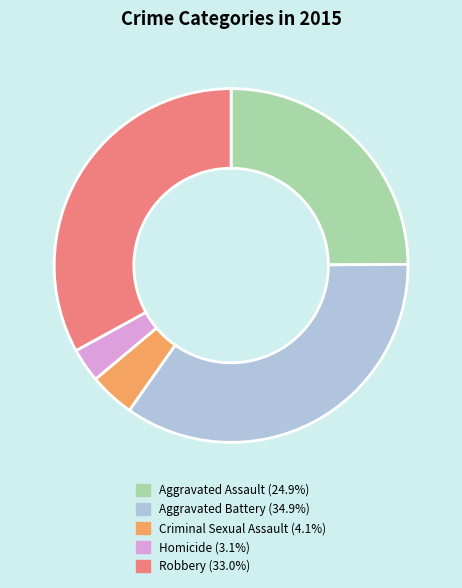

Which category has the biggest portion of the pie?

Aggravated Battery